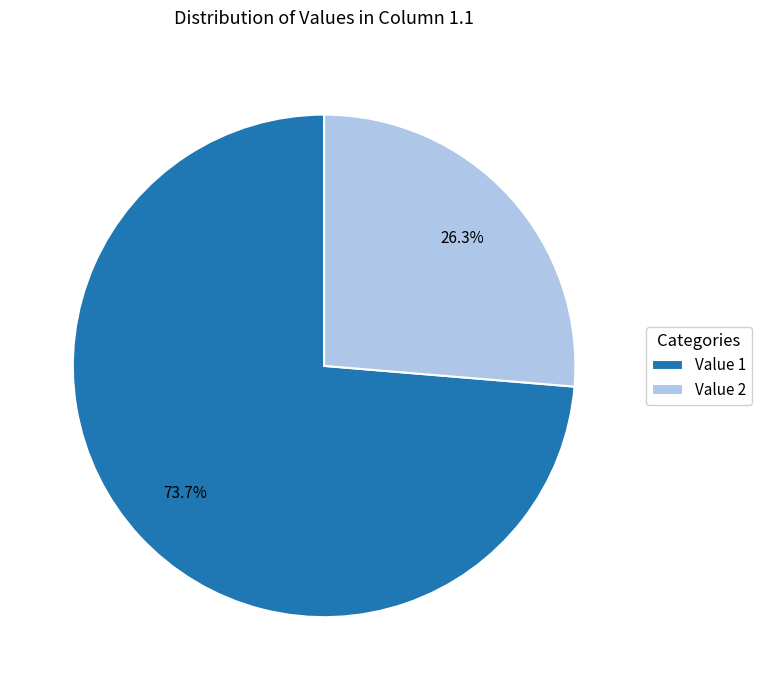

To the nearest percent, what is the difference between the largest and smallest slice percentages?

47%